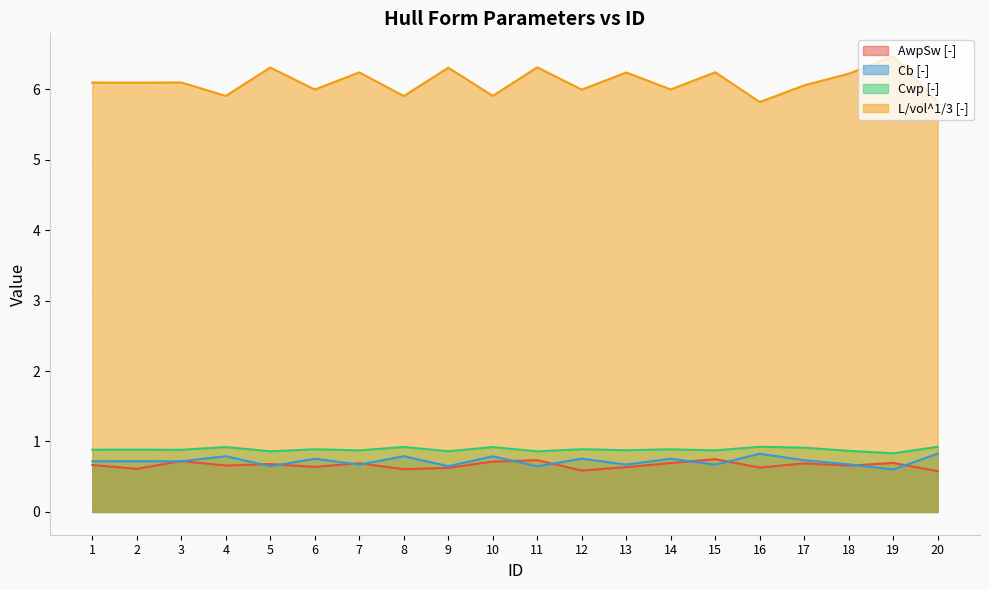

How many interior local peaks does the Cb [-] series have?

8